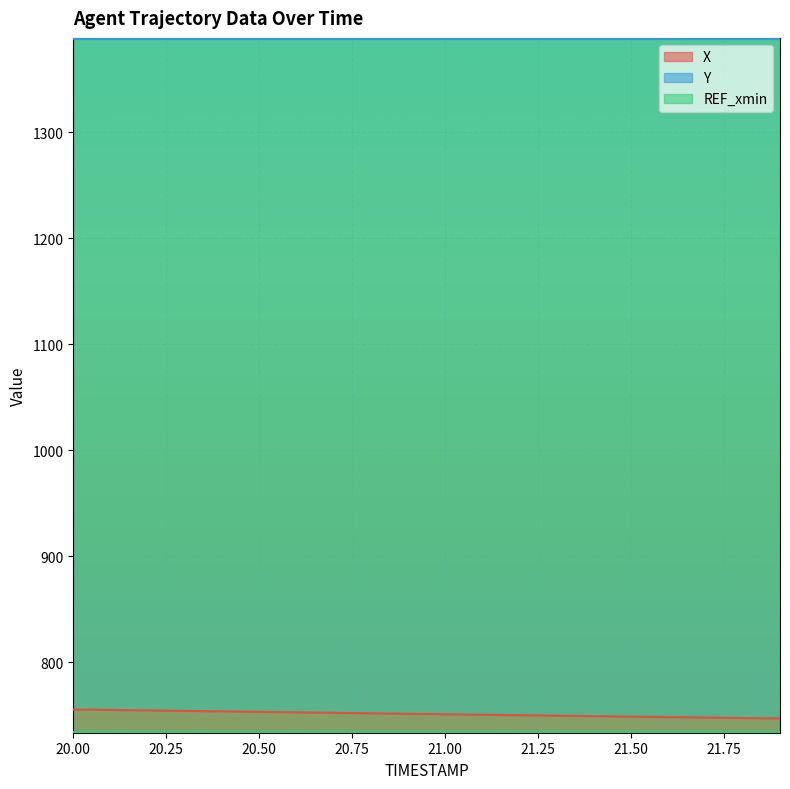

True or false: X and Y intersect in this chart.

False